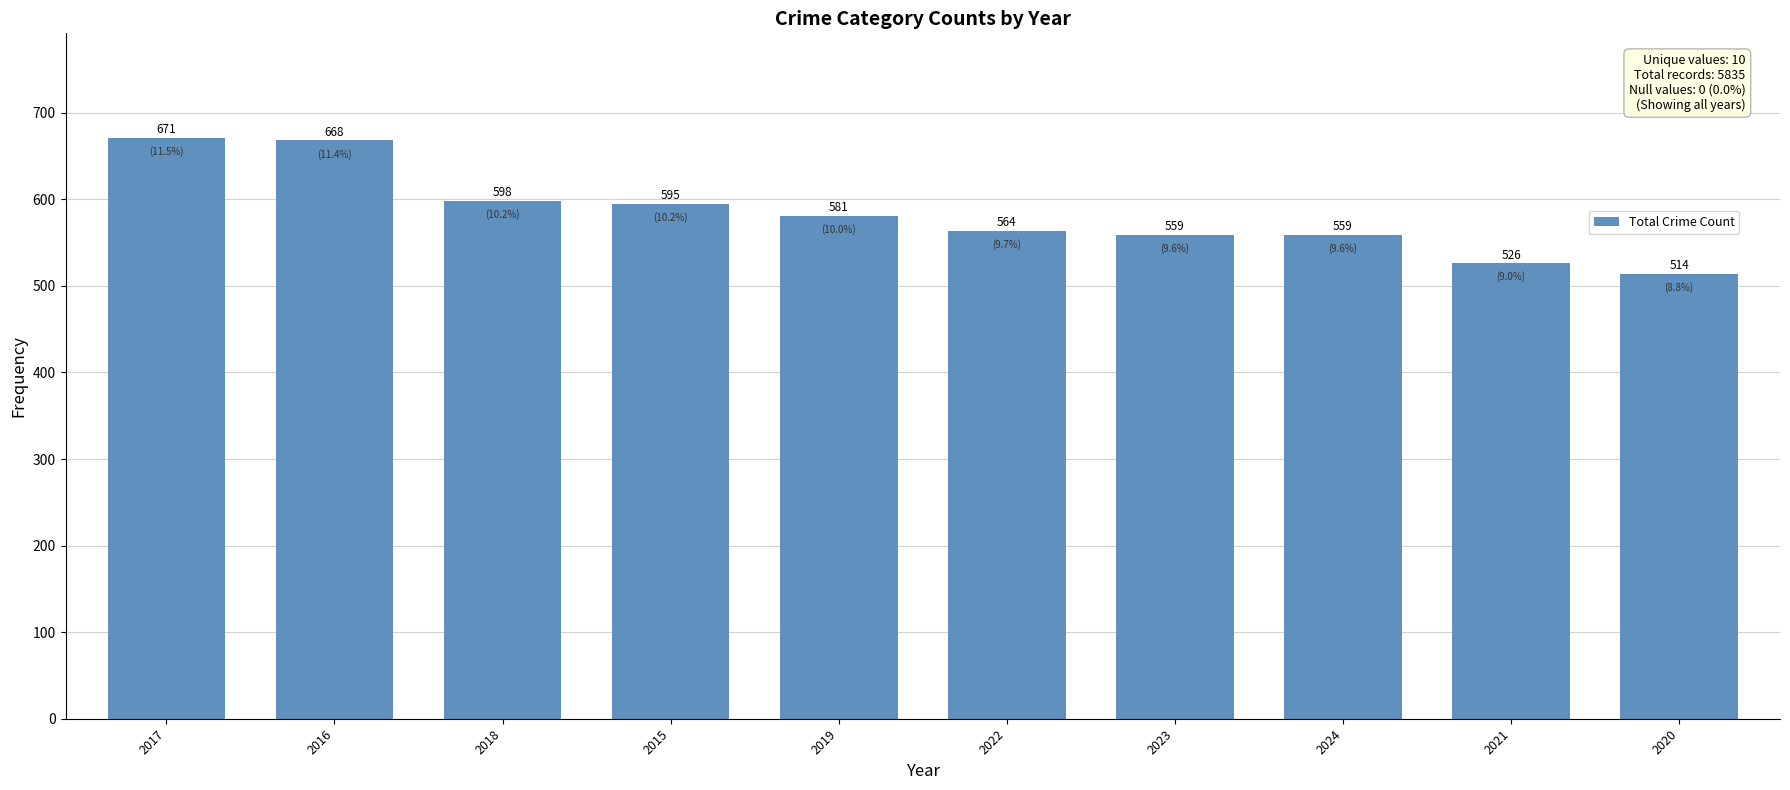

Reading left to right, transcribe all the data shown in this chart.

2017=671	2016=668	2018=598	2015=595	2019=581	2022=564	2023=559	2024=559	2021=526	2020=514